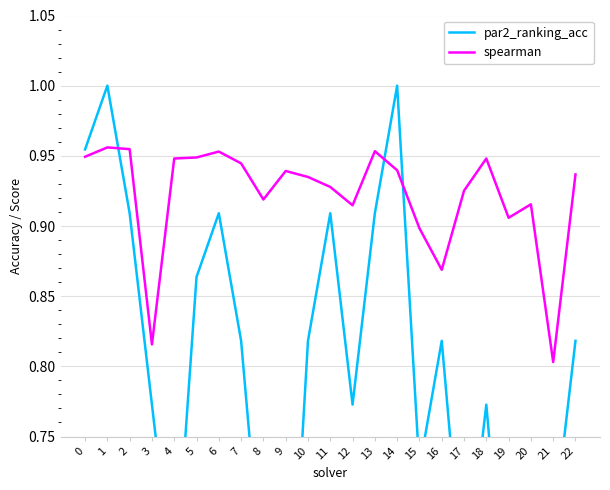

What is the approximate value of par2_ranking_acc at 13?

0.9